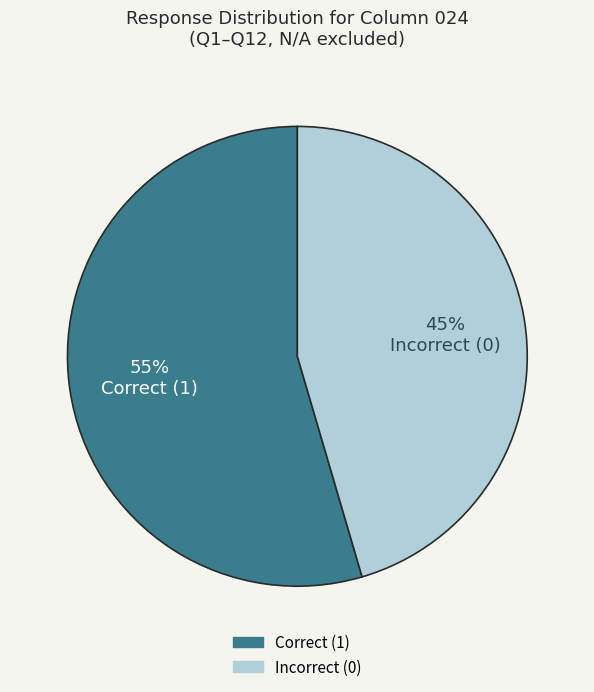

Count the number of slices in the pie.

2